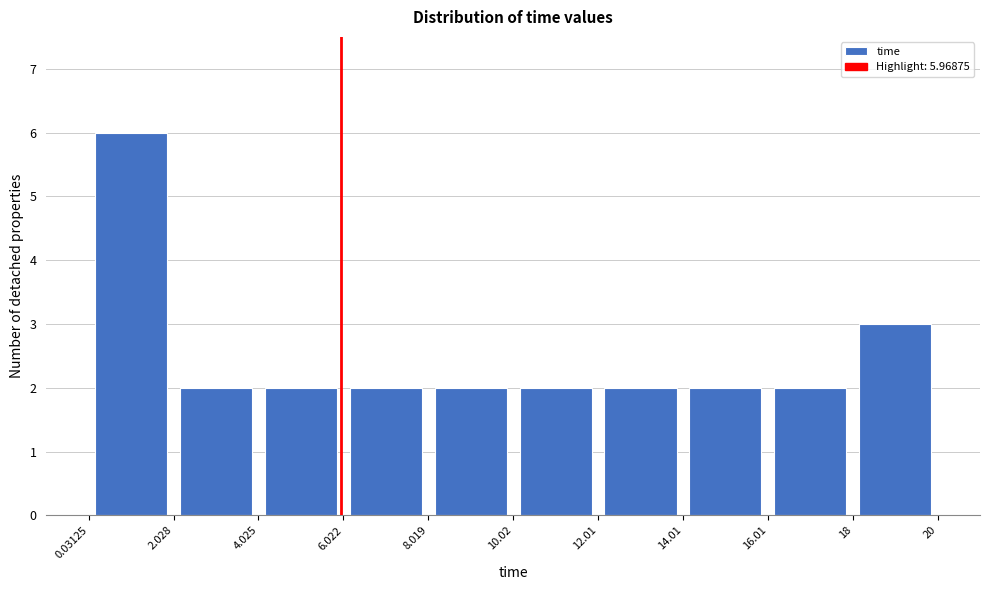

Which range on the x-axis has the tallest bar?

0.03125 to 2.028